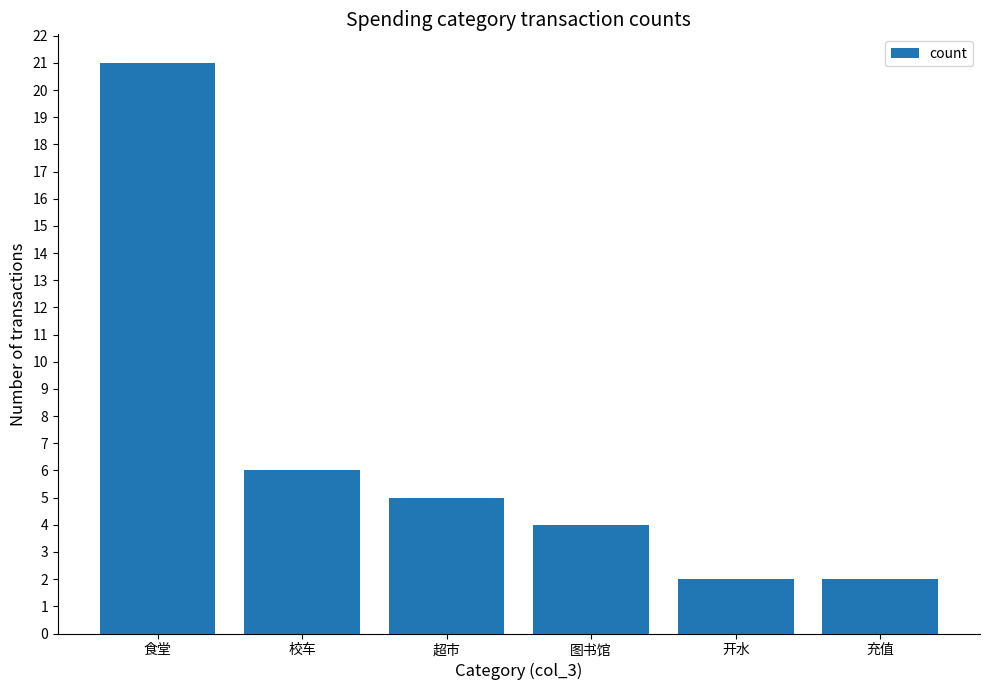

Is it true that the value at 图书馆 is 4?

True